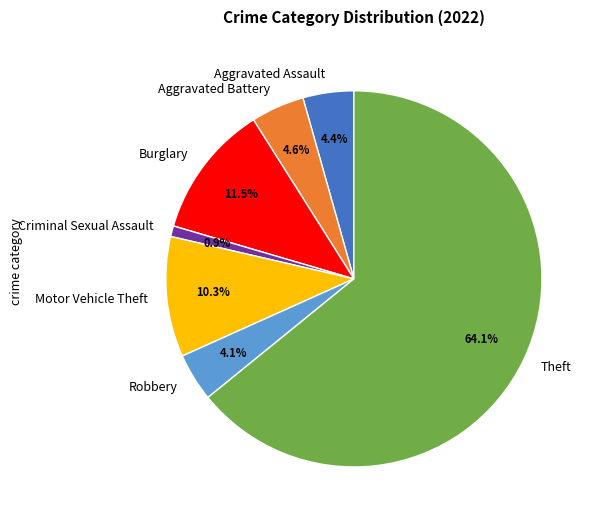

To the nearest percent, what is the difference between the largest and smallest slice percentages?

63%